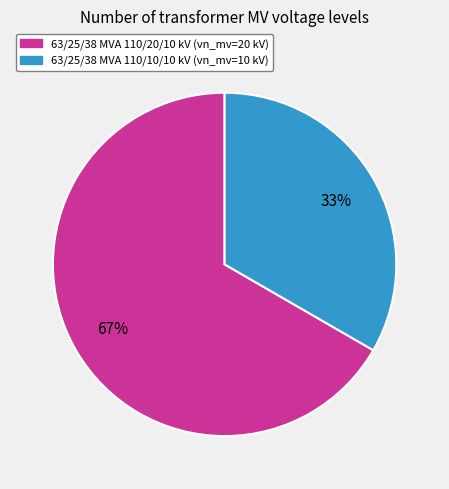

What is the majority slice?

63/25/38 MVA 110/20/10 kV